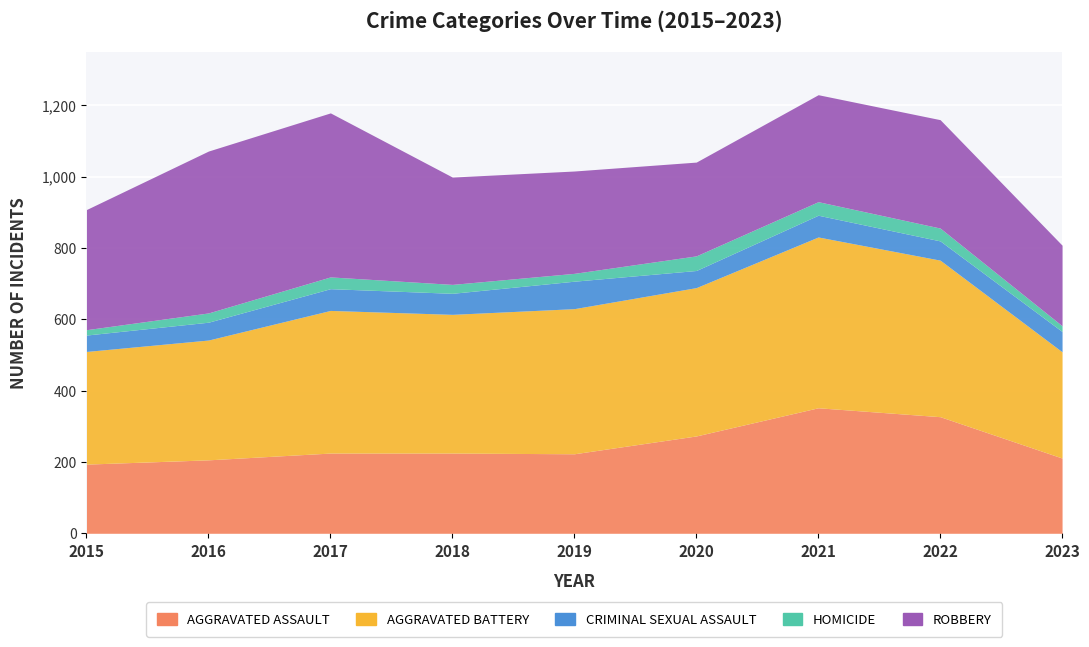

Is the value of Criminal Sexual Assault at 2021 greater than the value of Homicide at 2023?

Yes